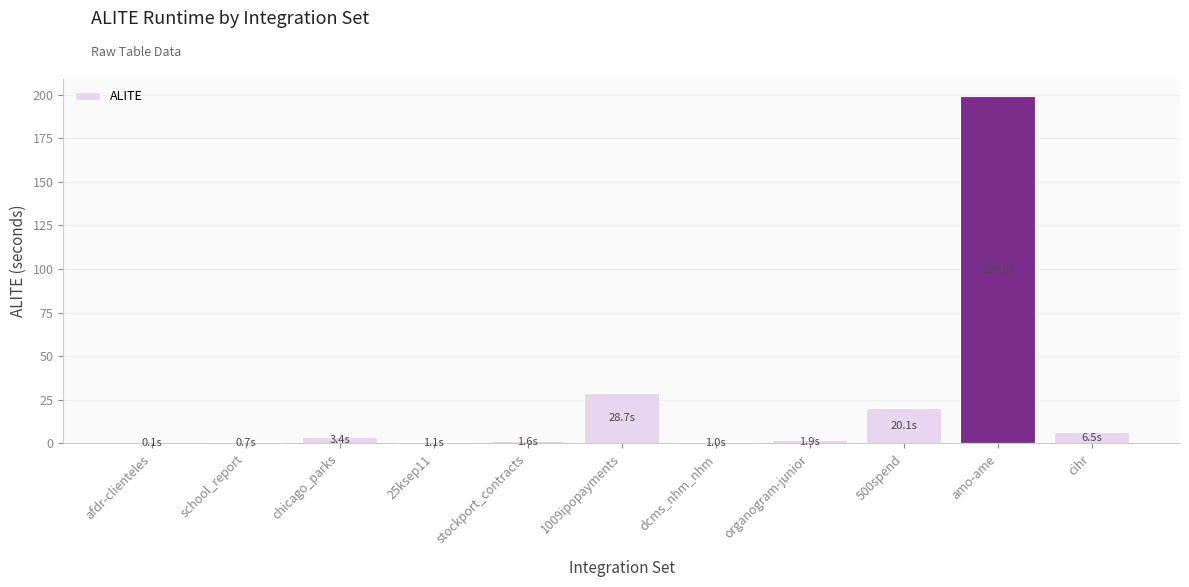

What is the sum of all values?

264.1